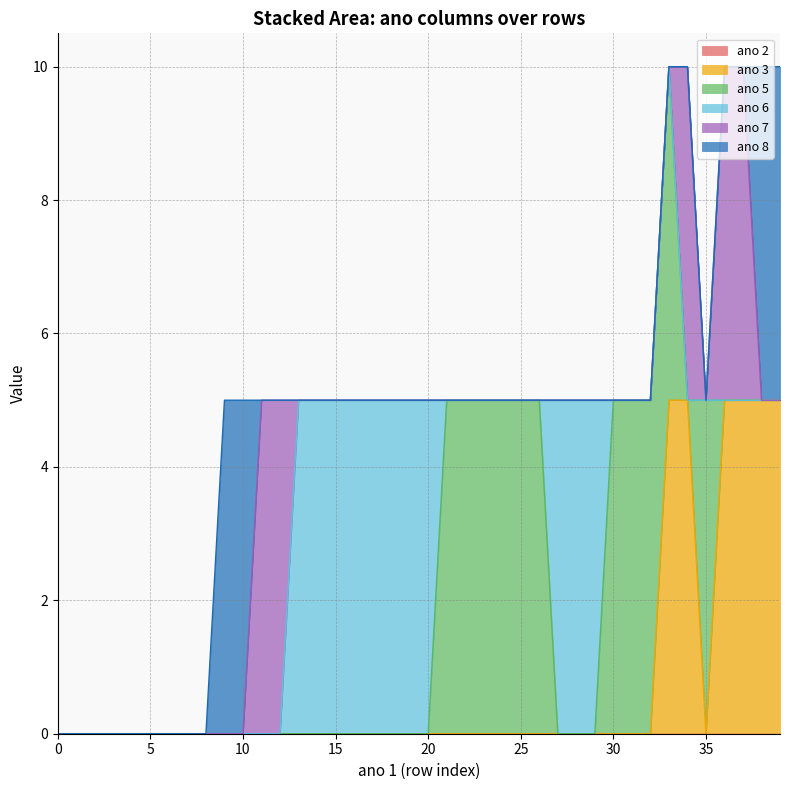

Rank the series by their maximum value, from lowest to highest.

ano 2, ano 3, ano 5, ano 6, ano 7, ano 8